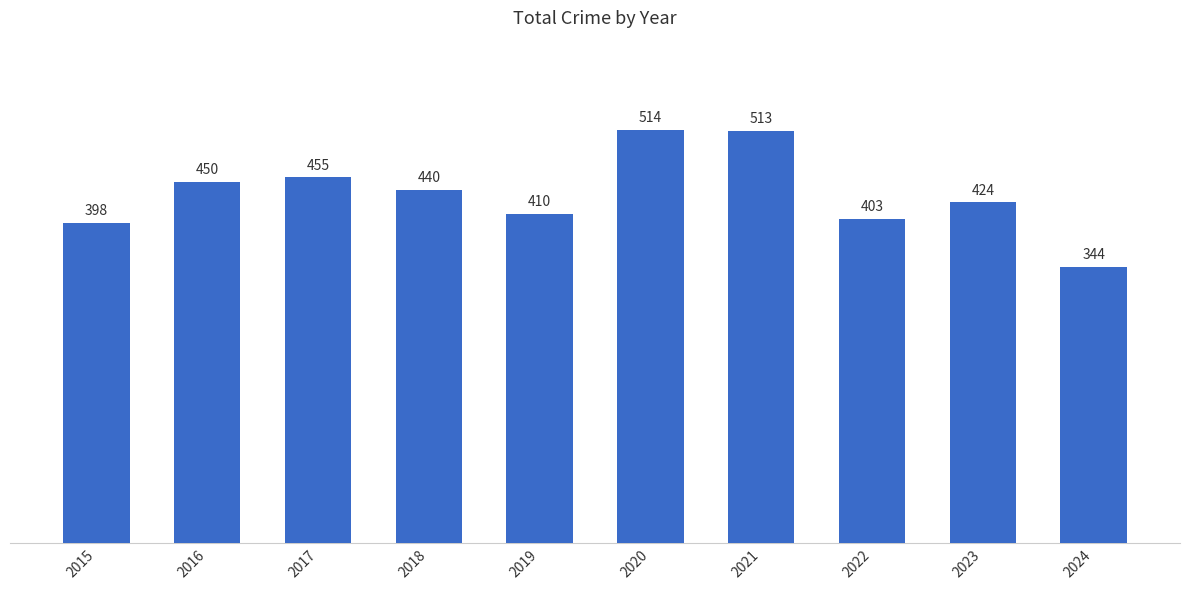

Between 2018 and 2016, which is larger?

2016